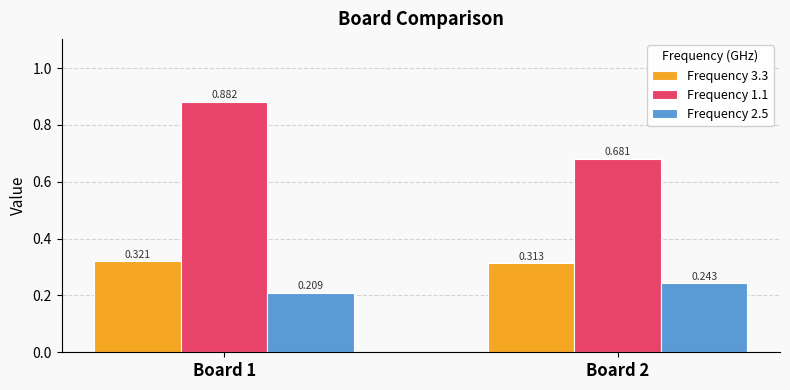

Rank the series by their average value, from highest to lowest.

Frequency 1.1, Frequency 3.3, Frequency 2.5